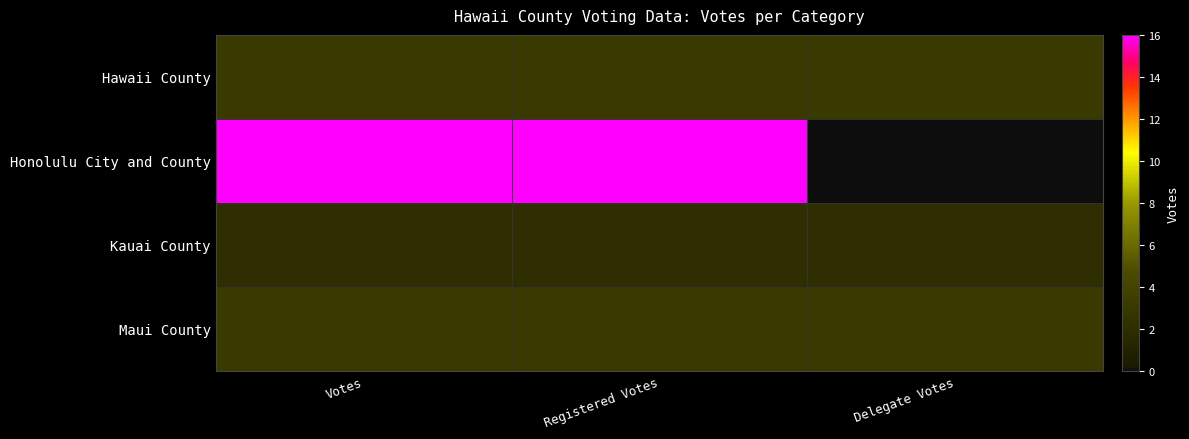

At which category is the sum across all series the highest?

Votes